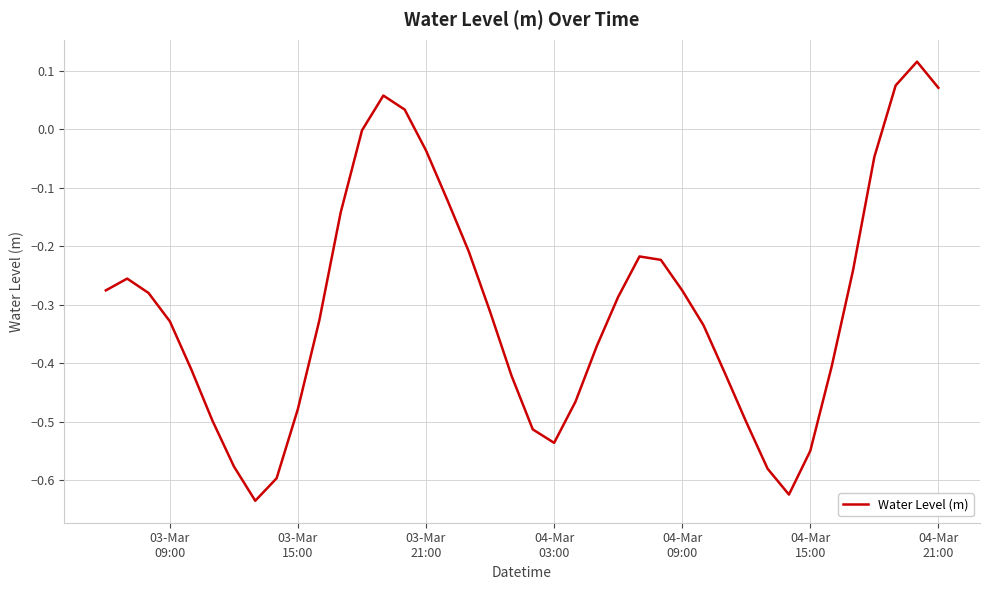

What is the sum of all values?

-12.1